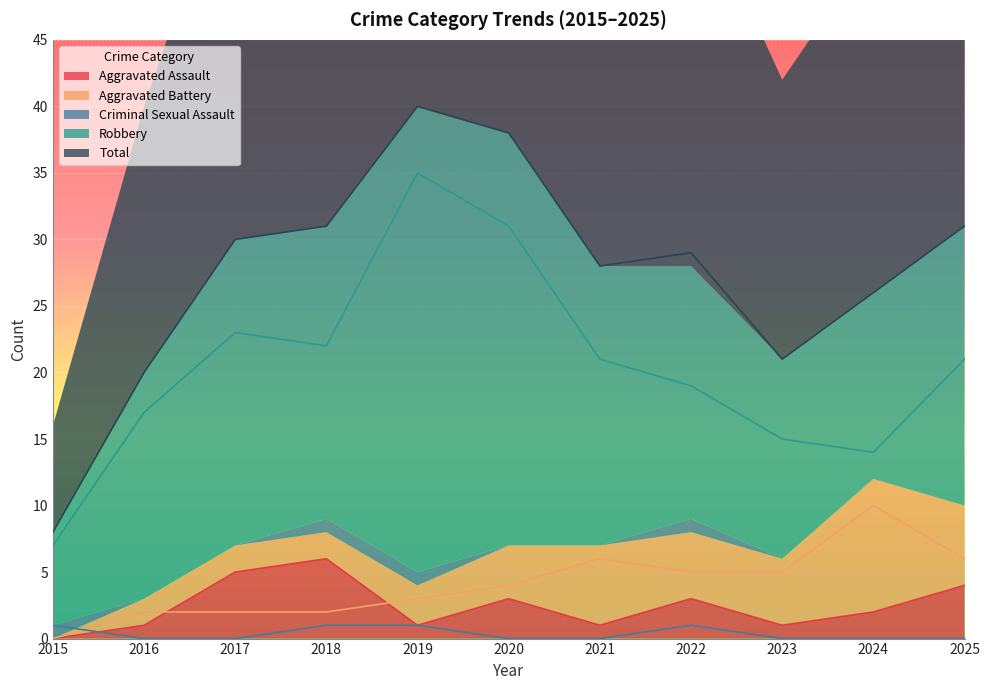

Which series has the widest spread of values?

Total